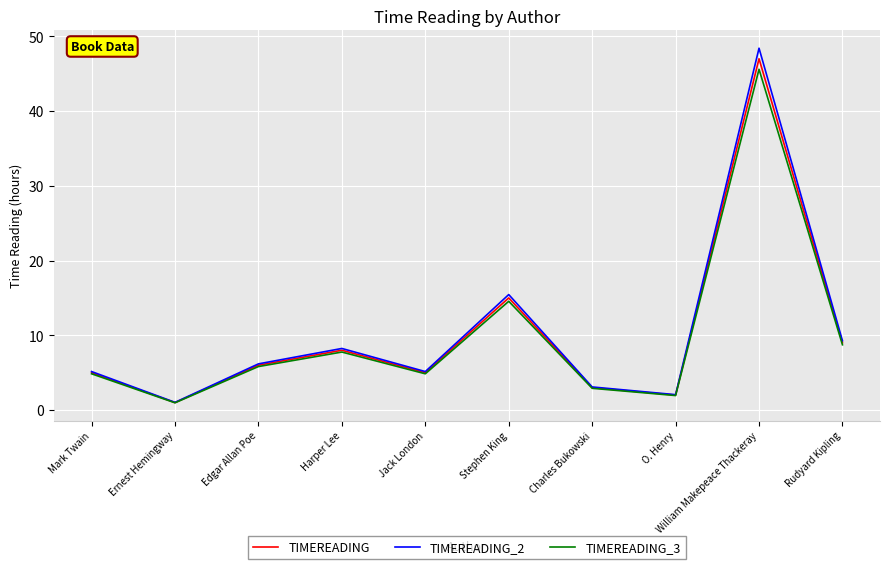

Does the chart display data point markers on the line(s)?

No